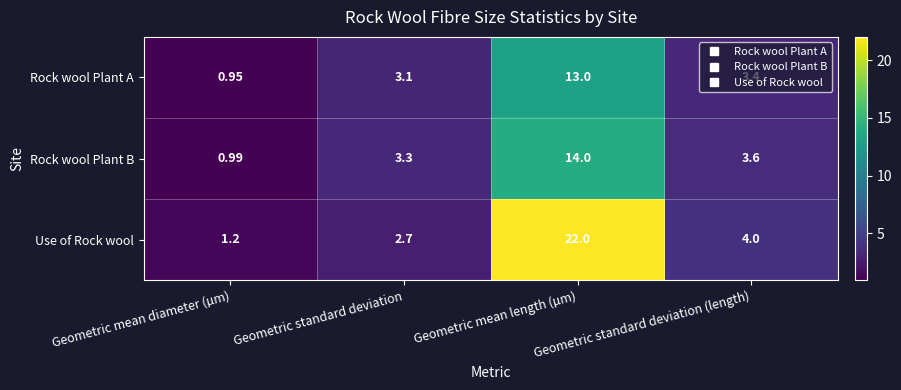

Which label corresponds to the largest value in the chart?

Geometric mean length (µm)